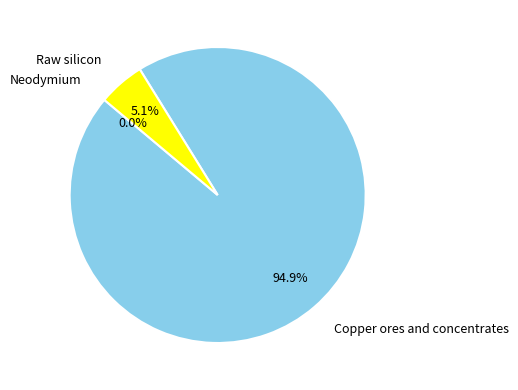

To the nearest percent, what percentage of the pie is Copper ores and concentrates?

95%